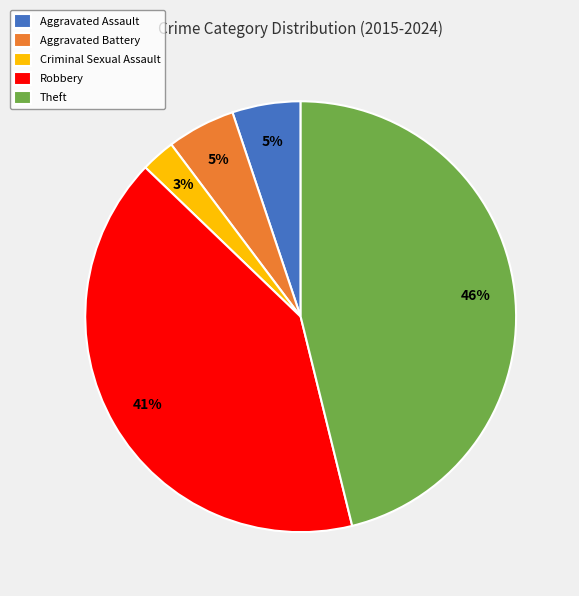

What is the smallest slice in the pie chart?

Criminal Sexual Assault